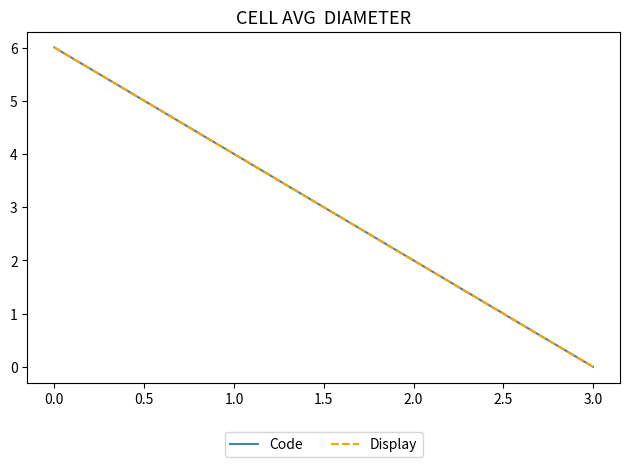

Is this an area chart (filled region under the line)?

No